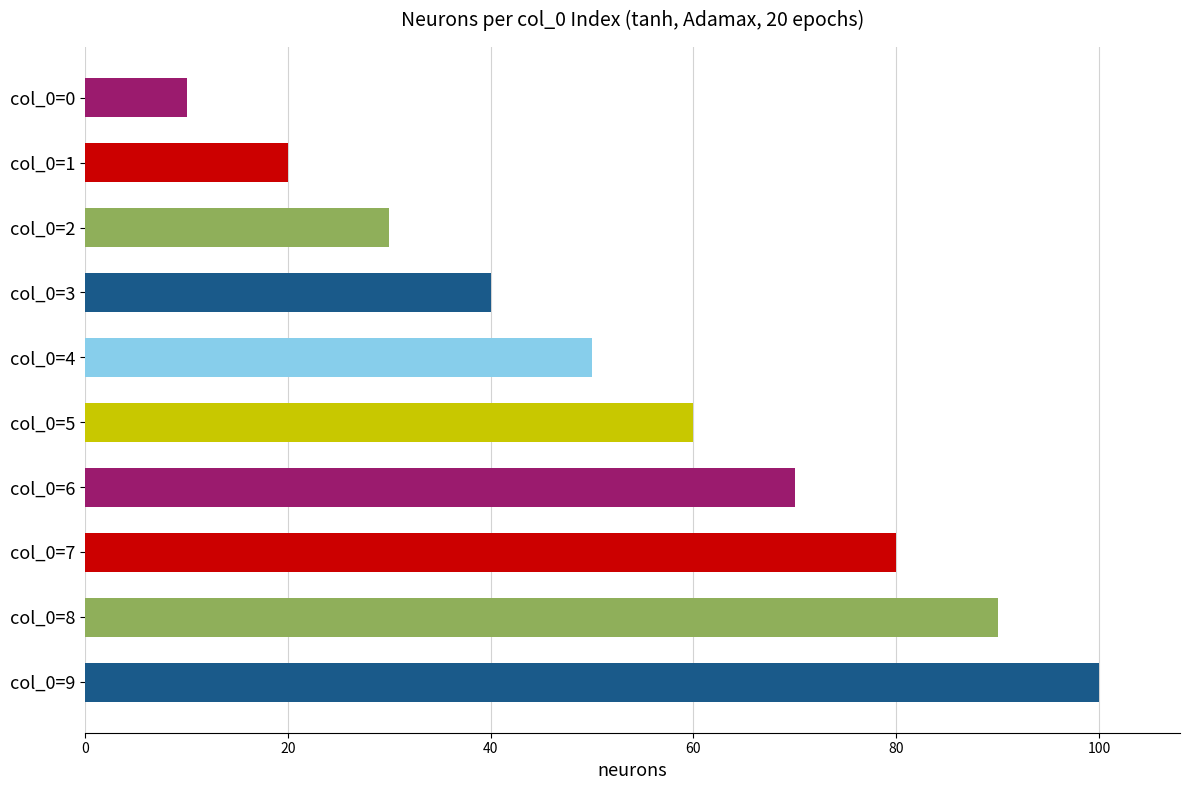

What is the maximum value shown in the chart?

100